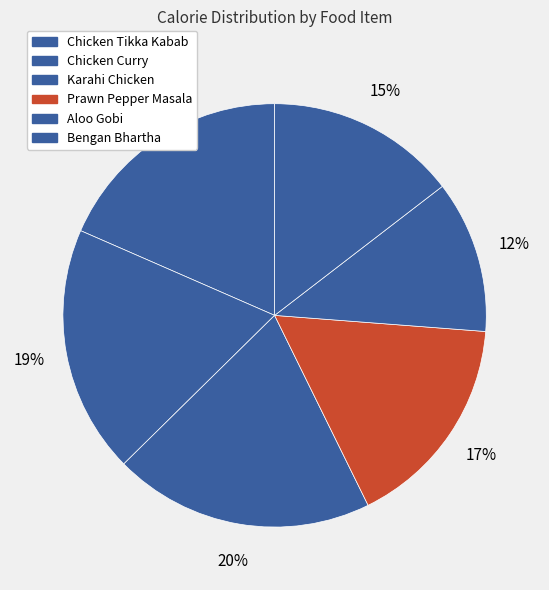

Does Chicken Tikka Kabab represent more than half of the total?

No